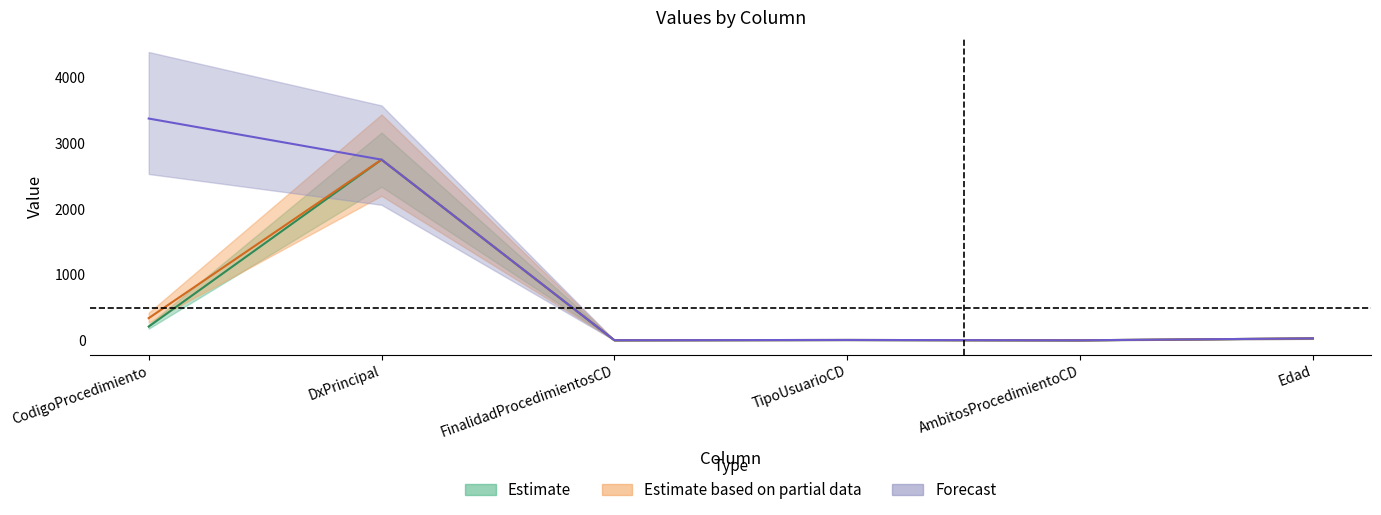

How many values in the Estimate series exceed 29?

2